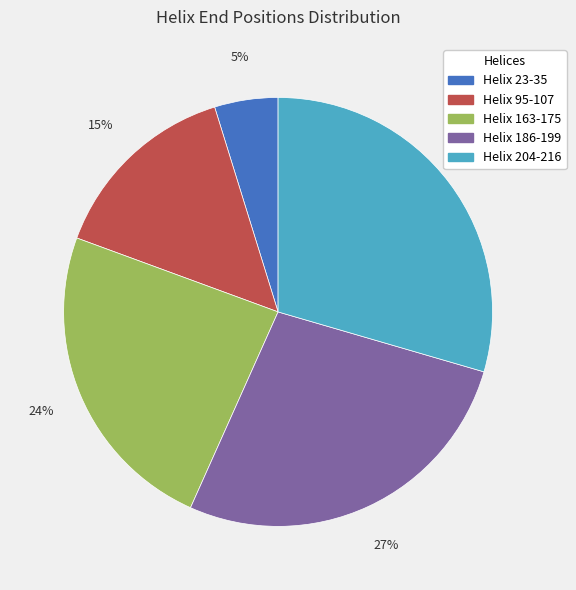

Is it true that Helix 186-199 is 27% of the pie?

True